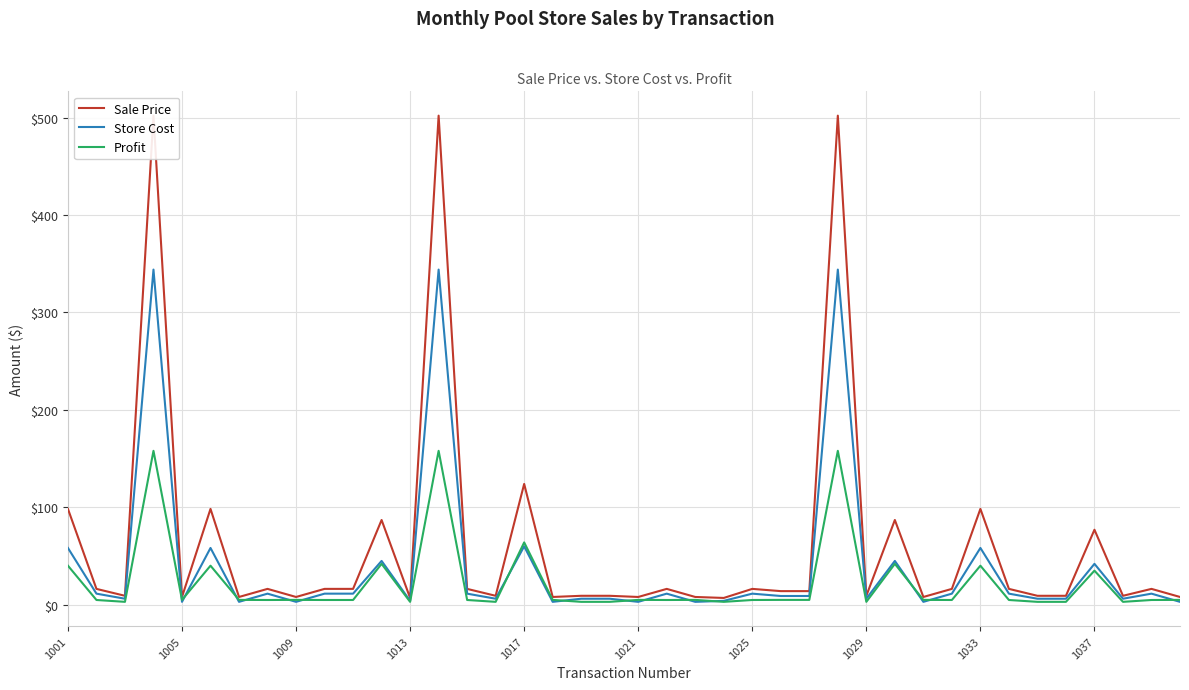

At which label is Profit closest to 80?

1017